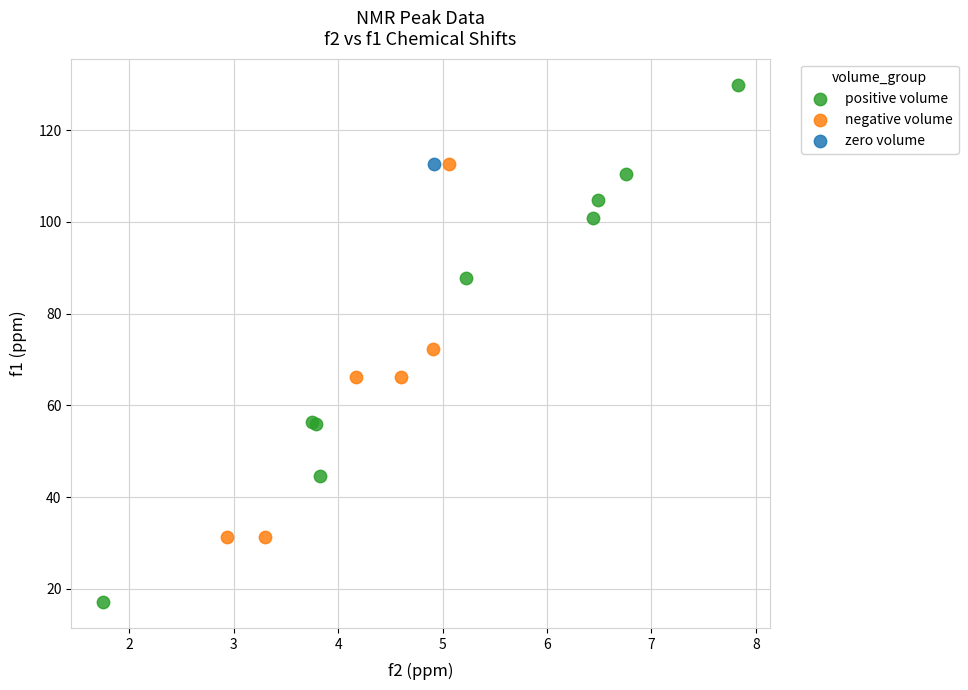

What are all the series names shown in the legend?

positive volume, negative volume, zero volume